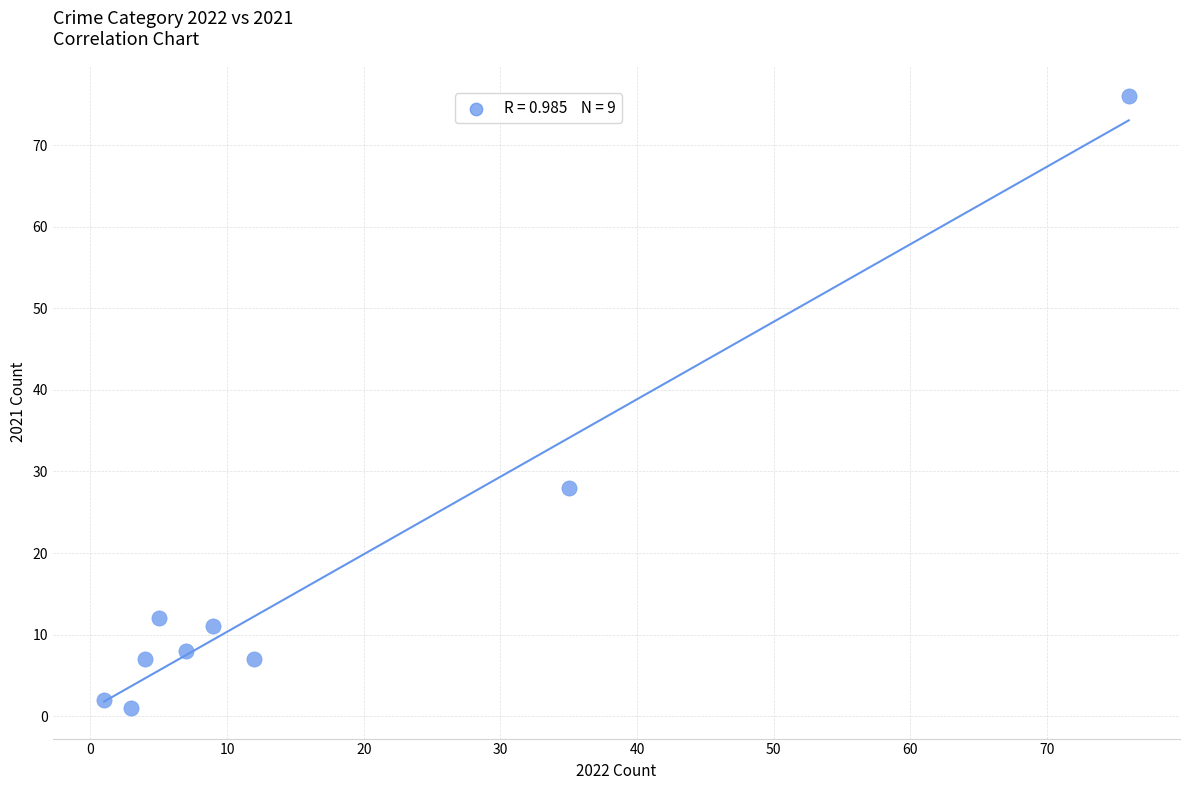

What Y value in the scatter plot is closest to 38?

28